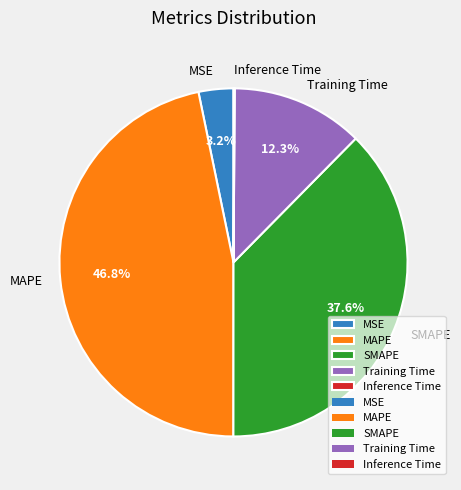

Which slice is the largest?

MAPE